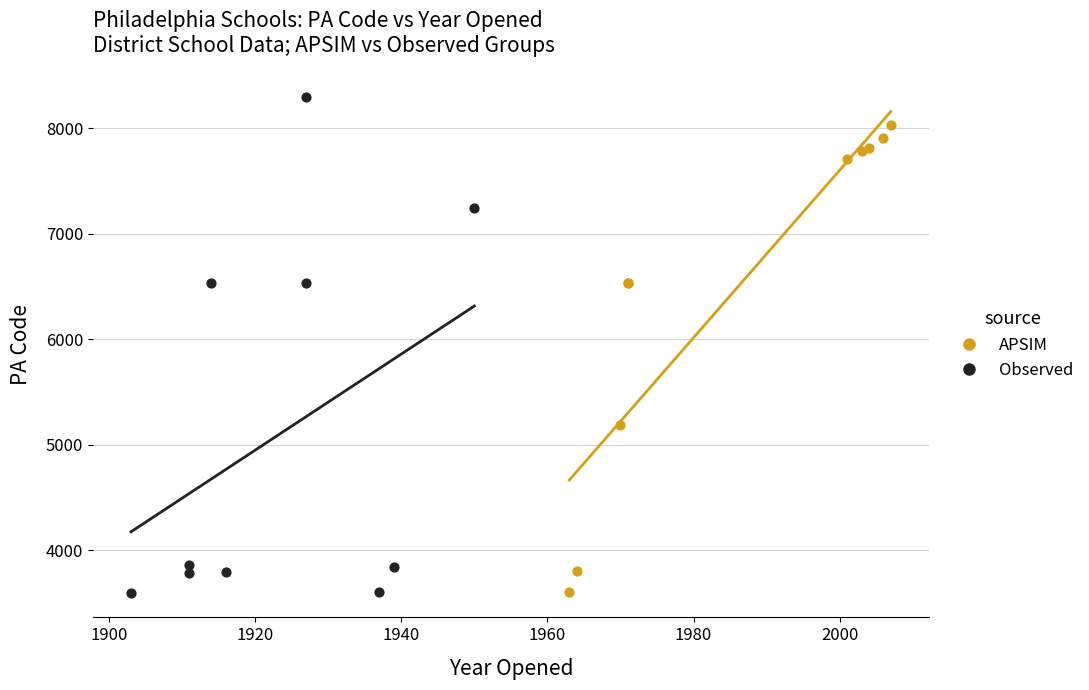

Which series reaches the maximum Y coordinate?

Observed